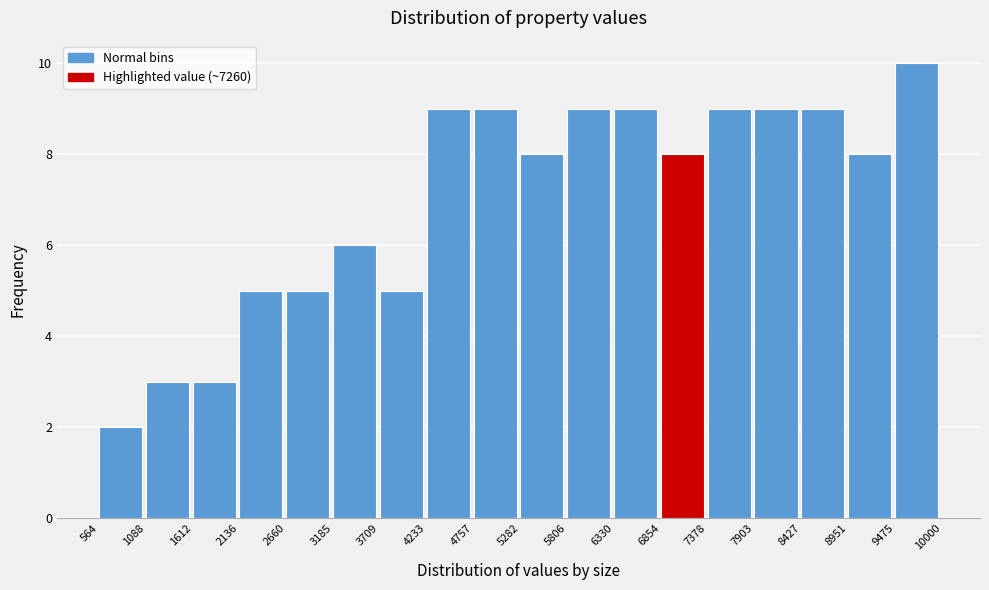

Reading left to right, list every bar in this chart as the range it spans on the x-axis followed by its height. The values are not printed on the chart, so give them approximately, as read against the axis.

564 to 1088: 2
1088 to 1612: 3
1612 to 2136: 3
2136 to 2660: 5
2660 to 3185: 5
3185 to 3709: 6
3709 to 4233: 5
4233 to 4757: 9
4757 to 5282: 9
5282 to 5806: 8
5806 to 6330: 9
6330 to 6854: 9
6854 to 7378: 8
7378 to 7903: 9
7903 to 8427: 9
8427 to 8951: 9
8951 to 9475: 8
9475 to 10000: 10